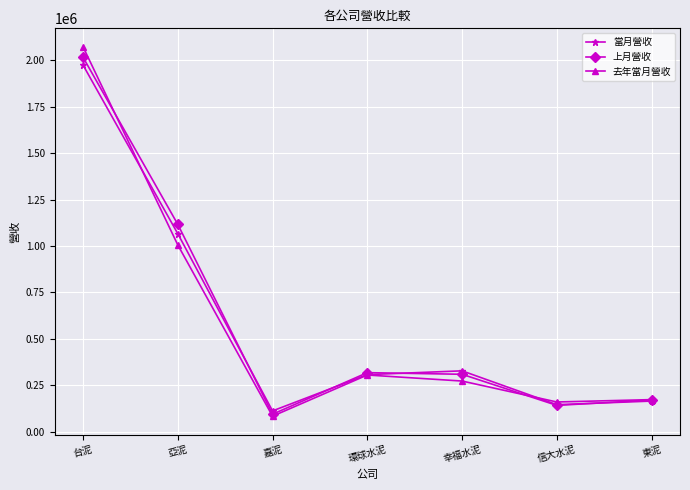

What is the average value of the 去年當月營收 series?

582214